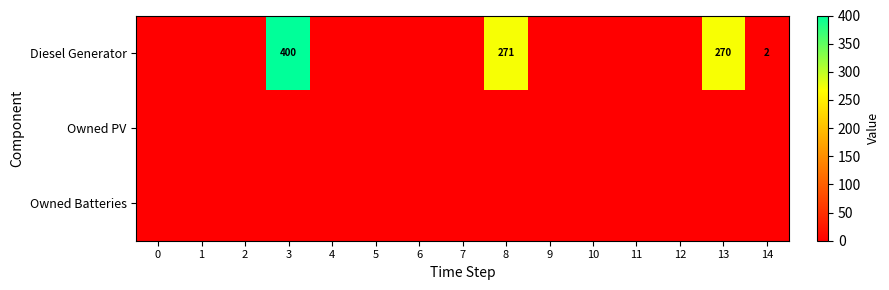

The Diesel Generator series shows 1 at 14. True or false?

False